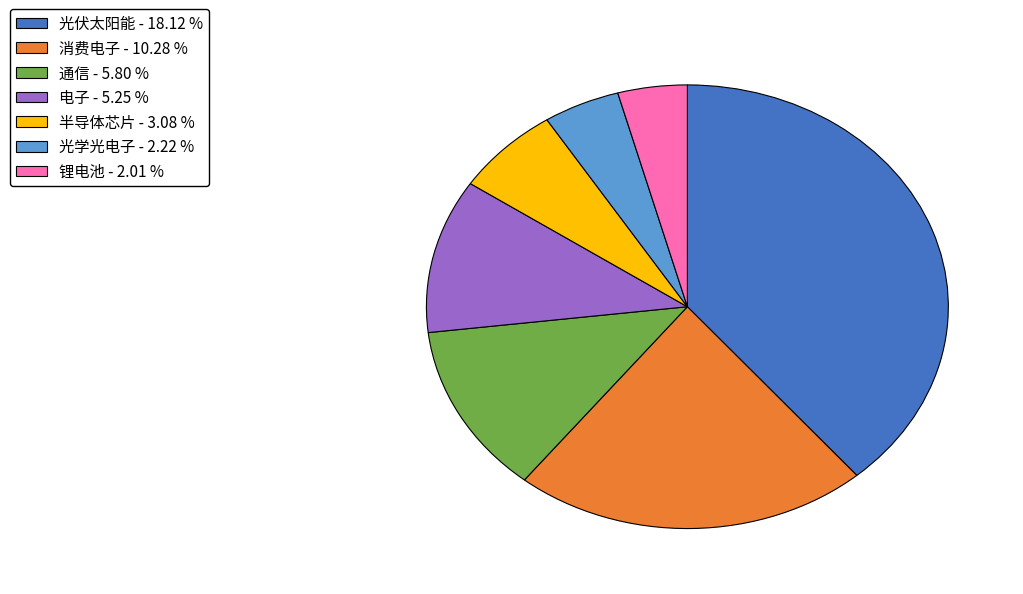

Is the sum of 光伏太阳能 and 通信 greater than half?

Yes